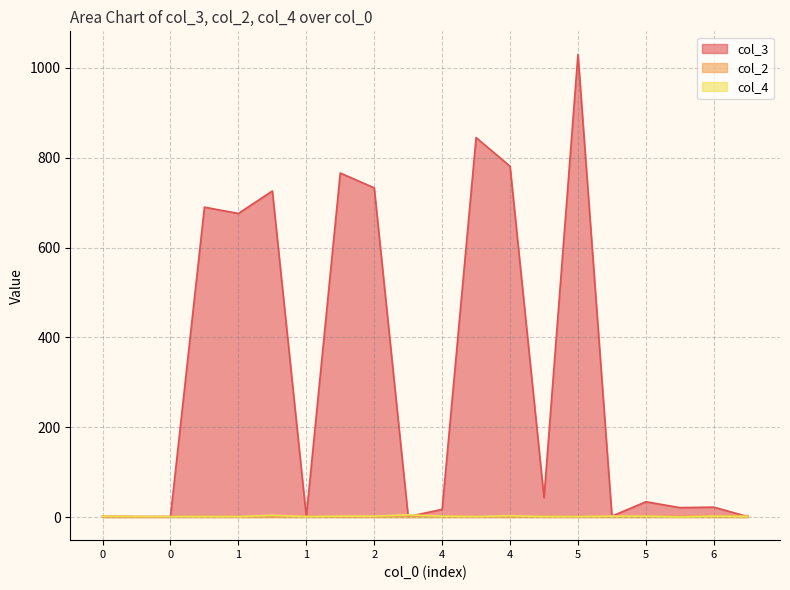

How many series are shown in this chart?

3